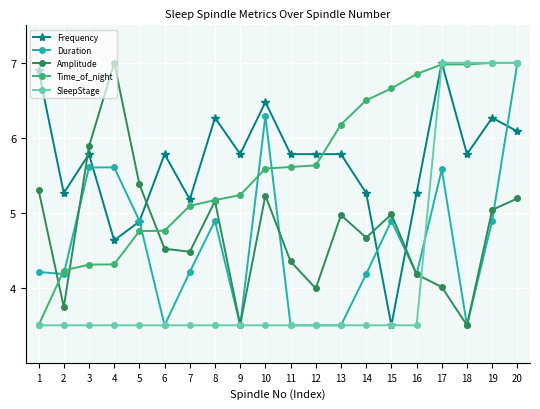

True or false: Frequency has a value of 2.5 at 17.

False